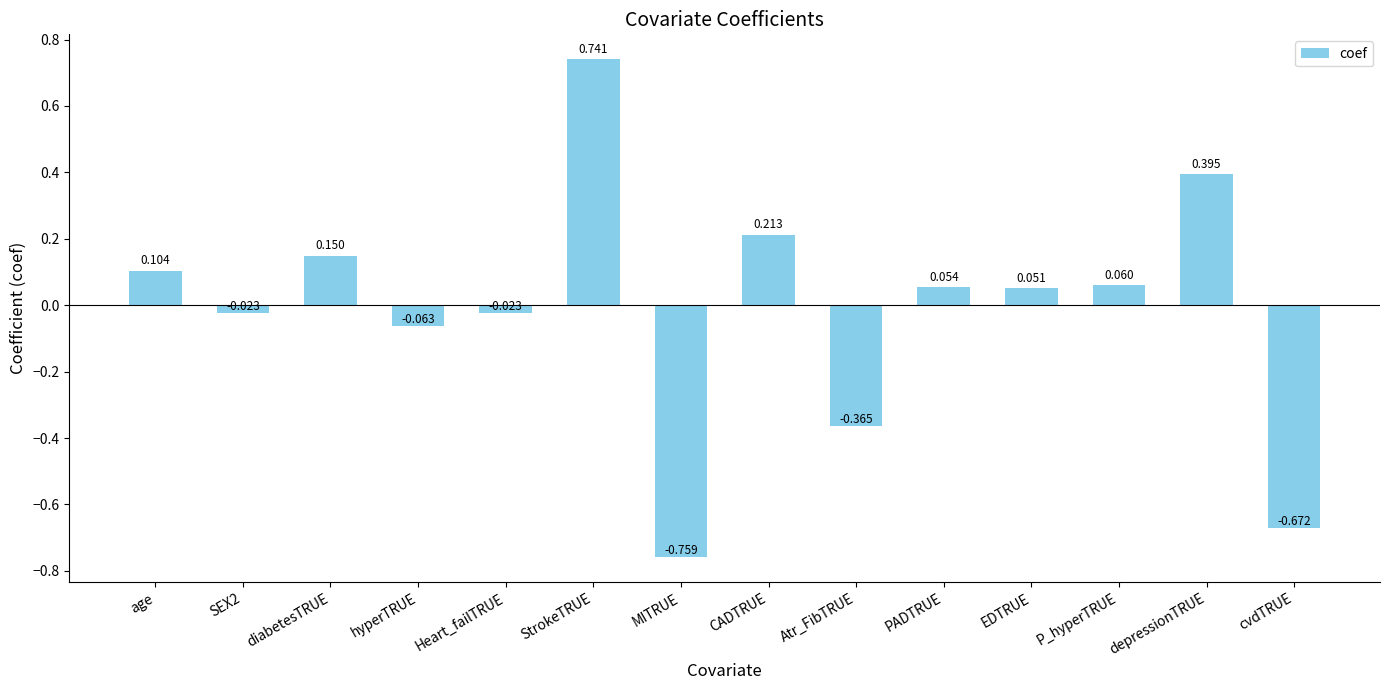

What is the difference between the maximum and minimum values?

1.5